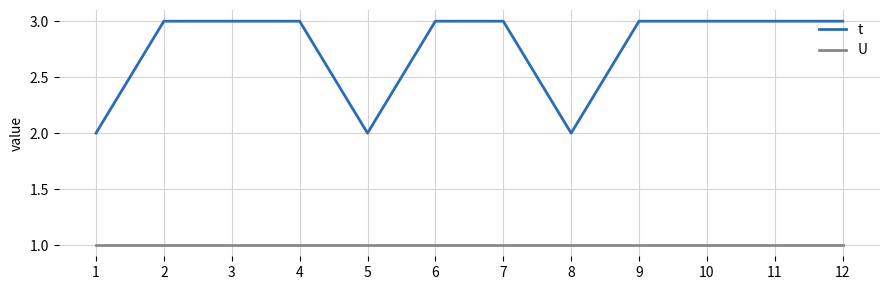

Which series has the widest spread of values?

t